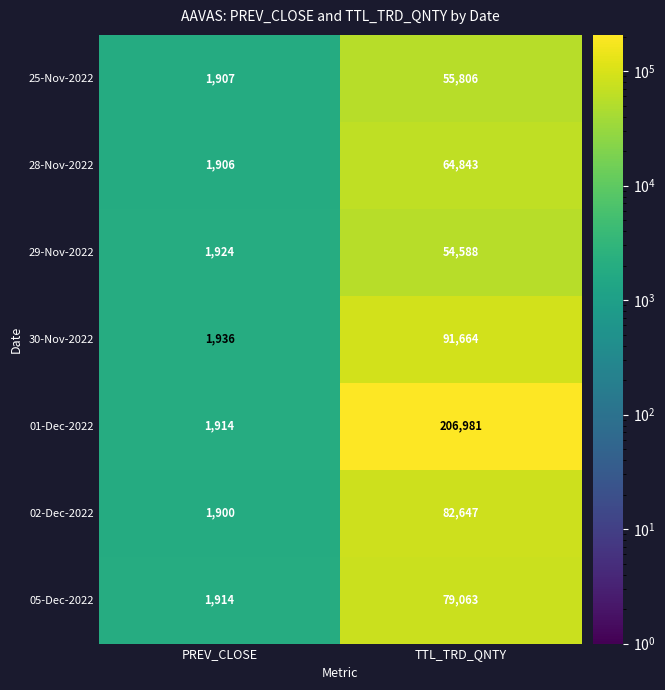

Reading left to right, list all the values displayed in this chart.

25-Nov-2022: PREV_CLOSE=1907	TTL_TRD_QNTY=55806
28-Nov-2022: PREV_CLOSE=1906	TTL_TRD_QNTY=64843
29-Nov-2022: PREV_CLOSE=1924	TTL_TRD_QNTY=54588
30-Nov-2022: PREV_CLOSE=1936	TTL_TRD_QNTY=91664
01-Dec-2022: PREV_CLOSE=1914	TTL_TRD_QNTY=206981
02-Dec-2022: PREV_CLOSE=1900	TTL_TRD_QNTY=82647
05-Dec-2022: PREV_CLOSE=1914	TTL_TRD_QNTY=79063